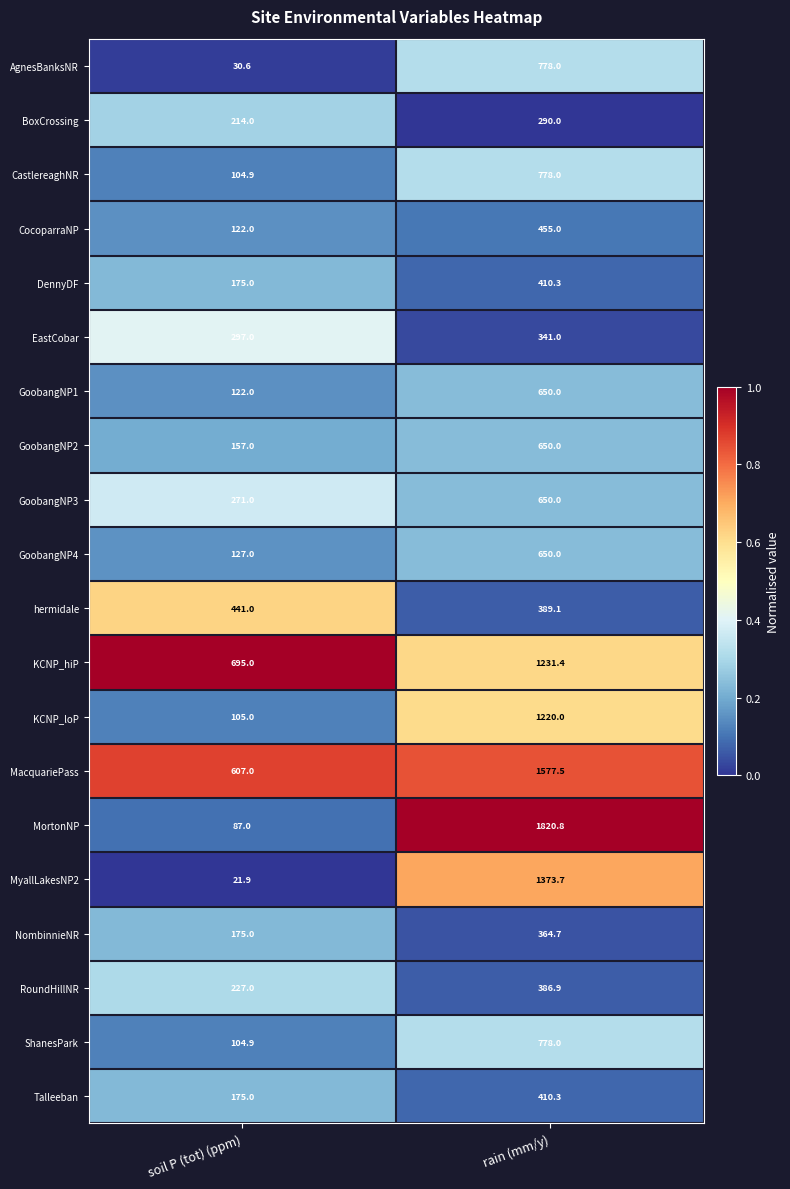

Which category has the lowest value in the MortonNP series?

soil P (tot) (ppm)